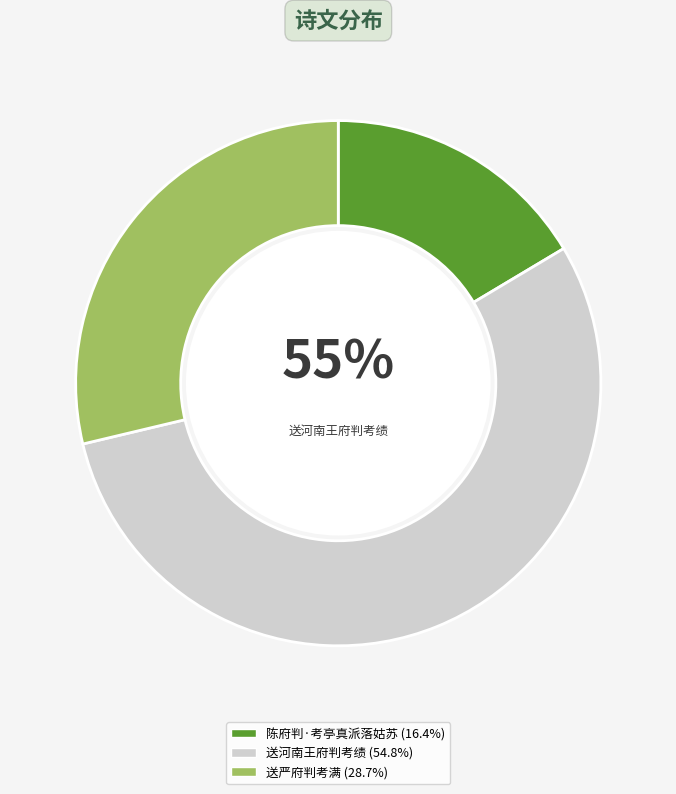

To the nearest percent, what percentage of the pie is 送河南王府判考绩?

55%